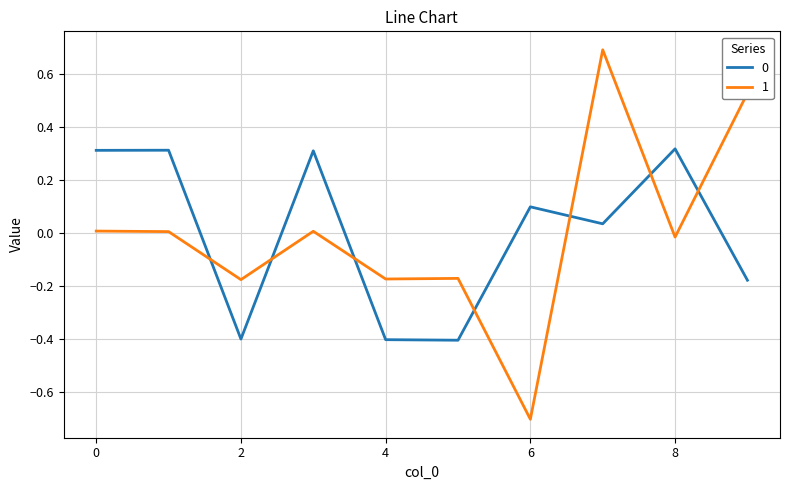

Which series has the largest range (max minus min)?

1